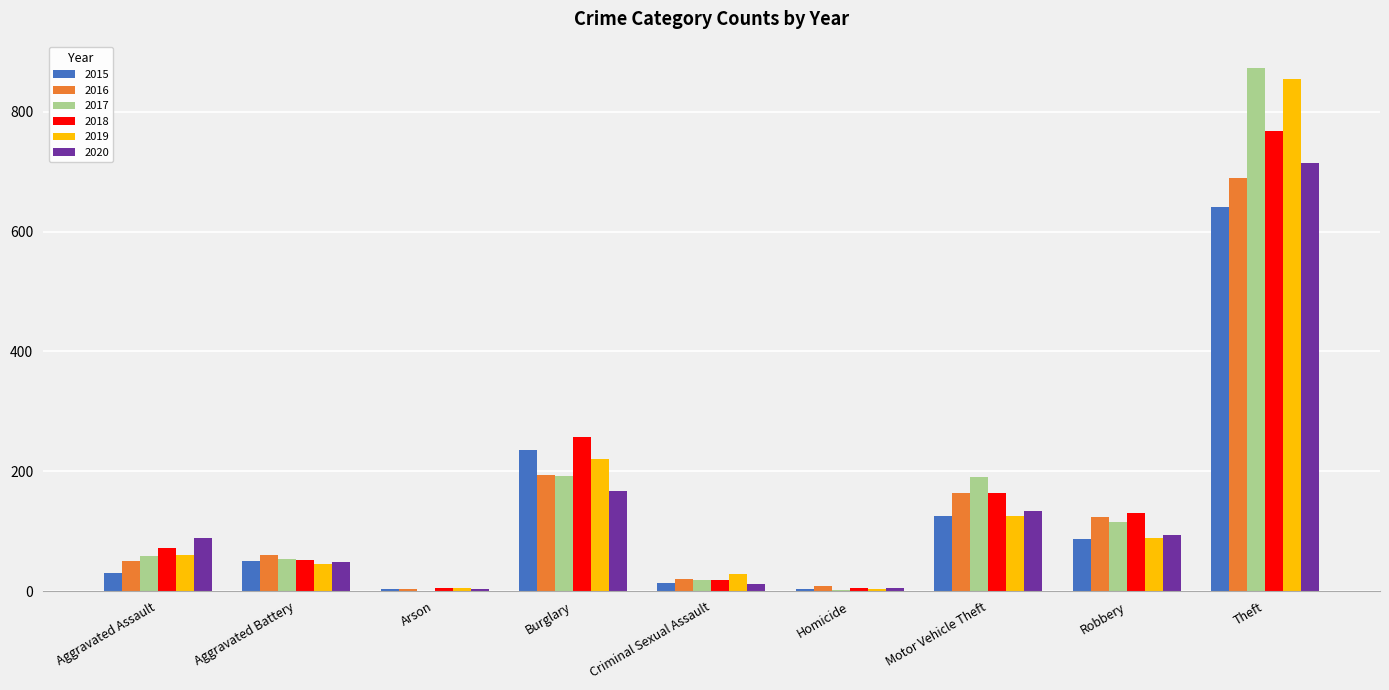

The 2016 series shows 163 at Motor Vehicle Theft. True or false?

True